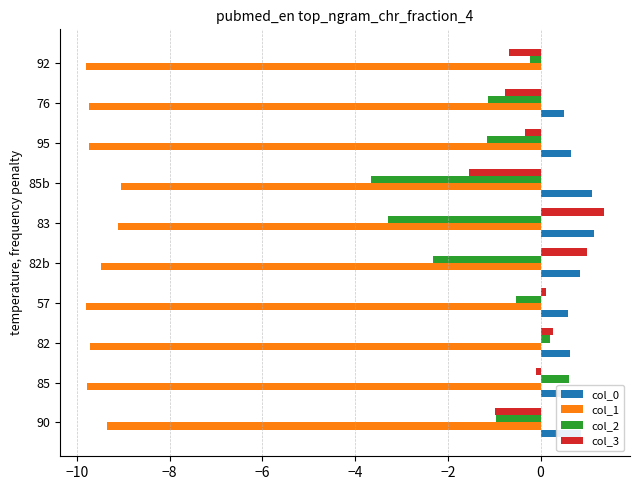

Is the value of col_2 at 83 greater than the value of col_3 at 82b?

No